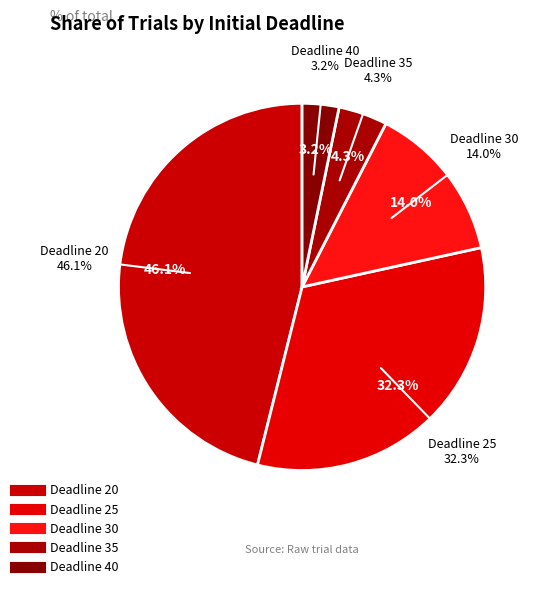

True or false: 35 accounts for 1% of the total.

False